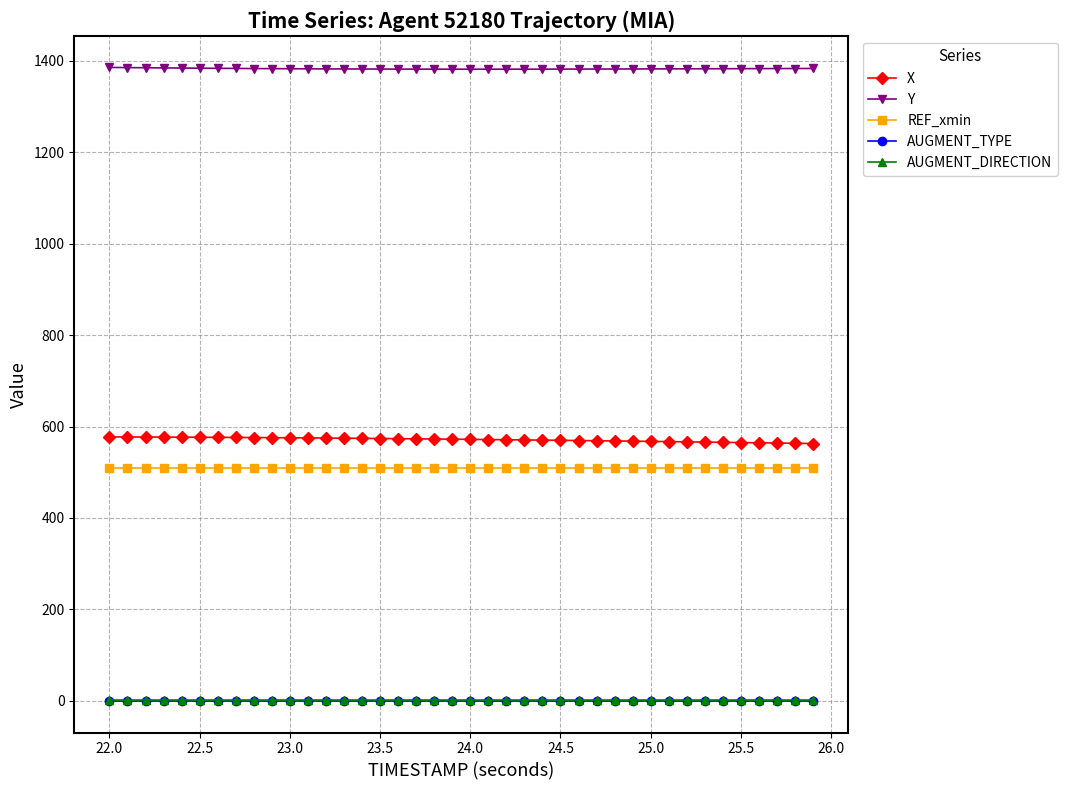

Which series has the largest total across all categories?

Y